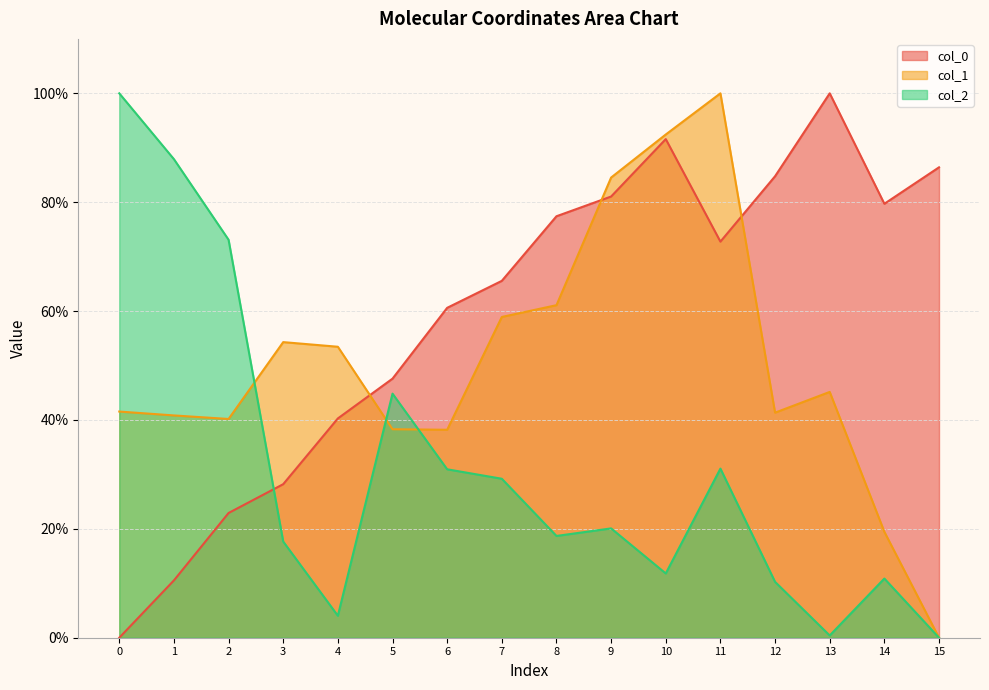

Count the number of categories in the chart.

16